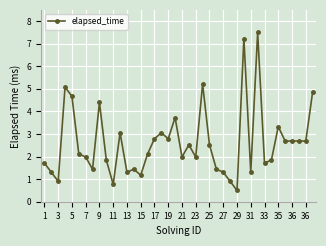

How many distinct data groups are displayed?

1